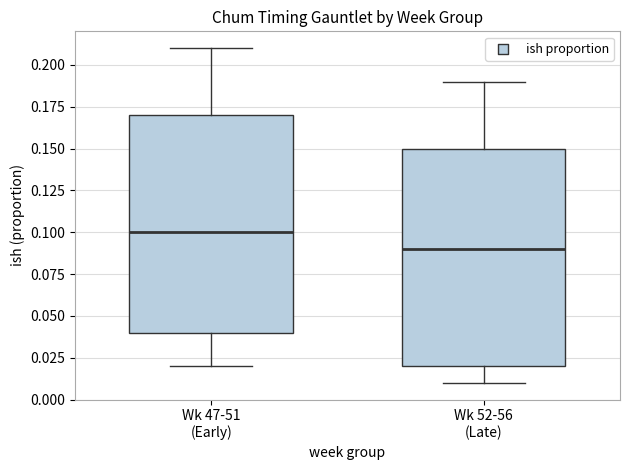

Reading left to right, transcribe this box plot: for each box, give where its median line is, the range the box spans, and where its two whiskers end, as read against the y-axis. The values are not printed on the chart, so give them approximately, as read against the axis.

Wk 47-51 (Early): median 0.10, box 0.04 to 0.17, whiskers 0.02 to 0.21
Wk 52-56 (Late): median 0.09, box 0.02 to 0.15, whiskers 0.01 to 0.19